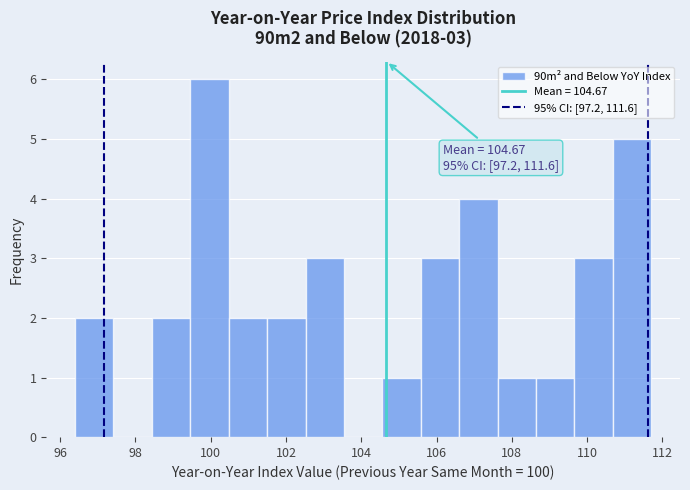

Over which range of the x-axis is the bar tallest?

99.46 to 100.48